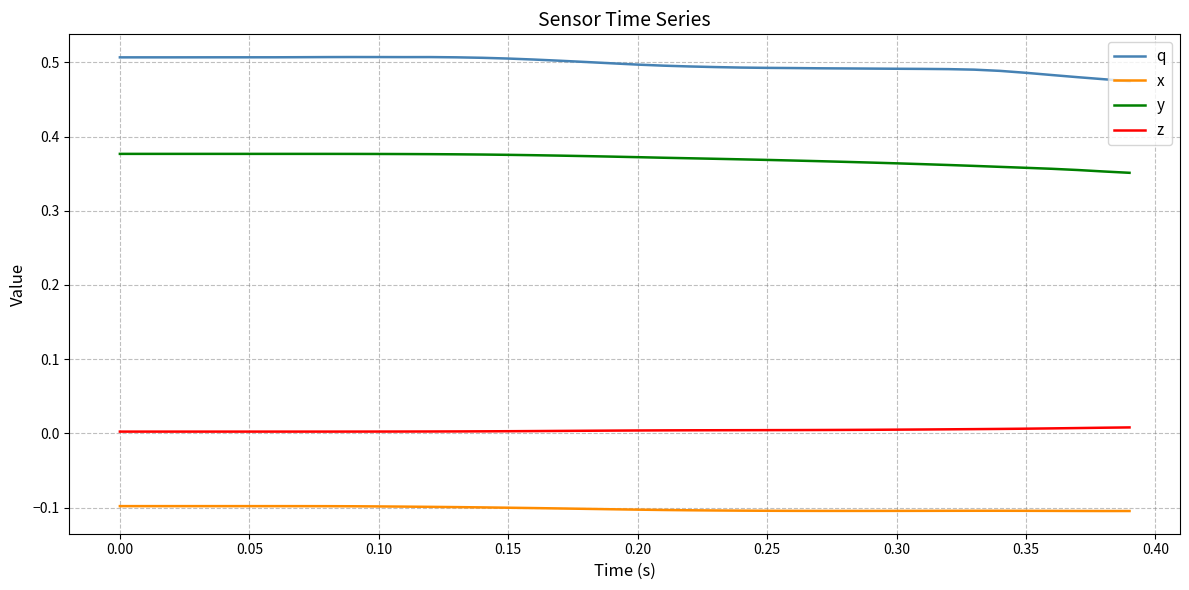

Which series has the largest total across all categories?

q